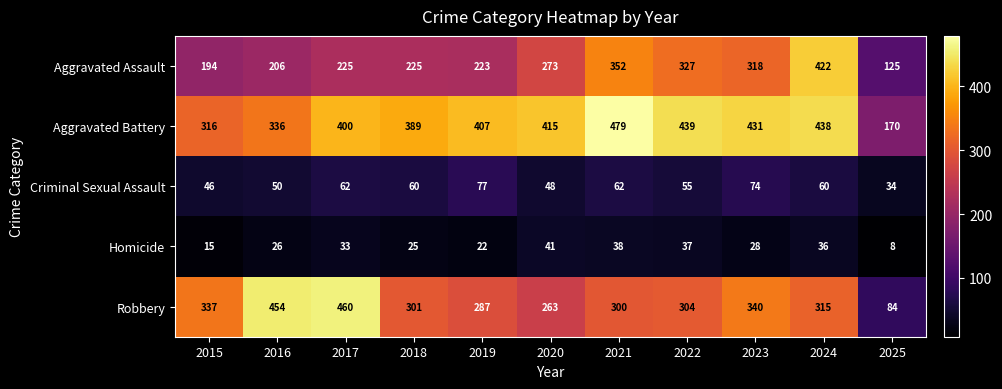

True or false: Criminal Sexual Assault has a value of 16 at 2017.

False